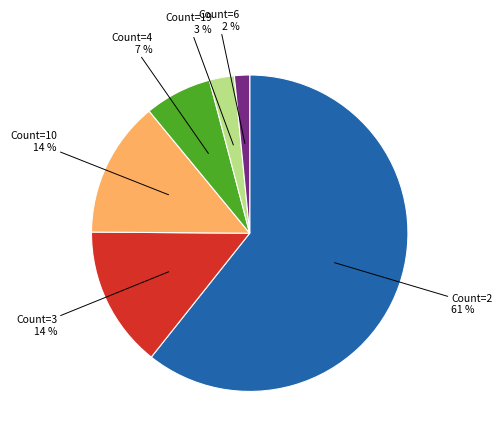

Does any single category account for the majority?

Yes